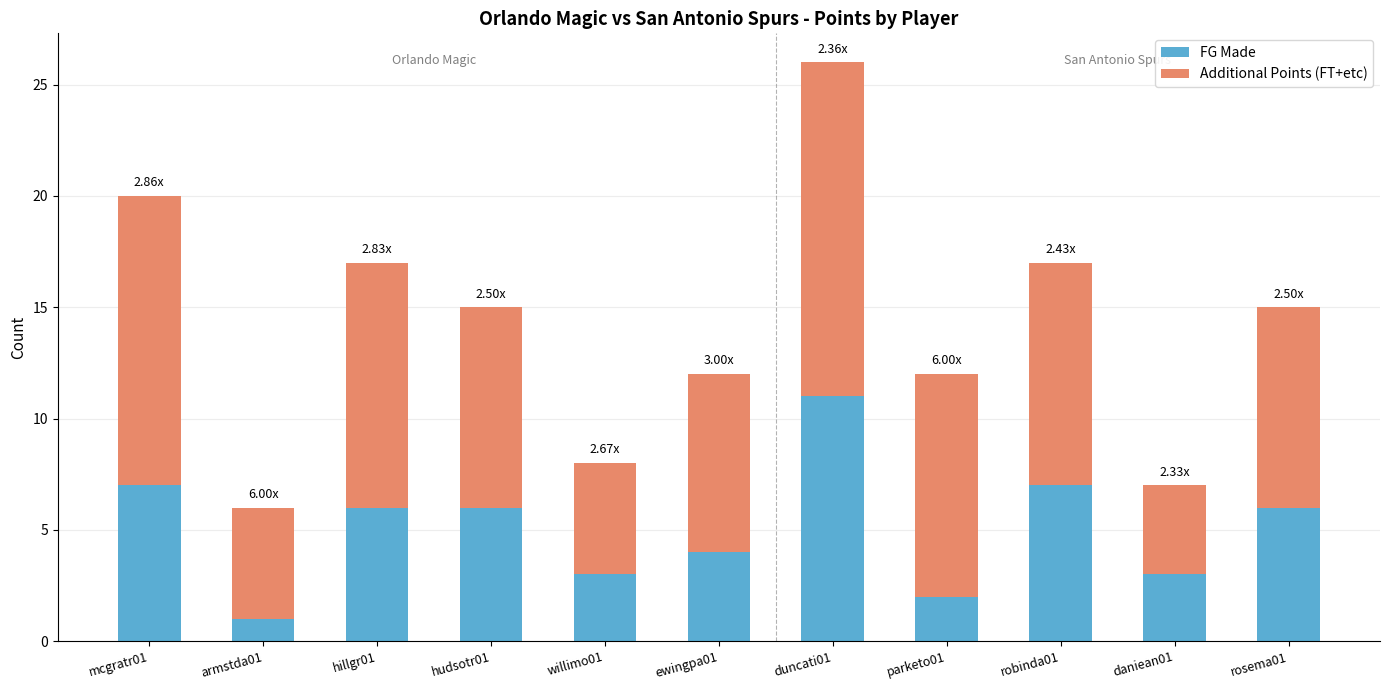

What is the sum of the FG Made values at robinda01 and armstda01?

8